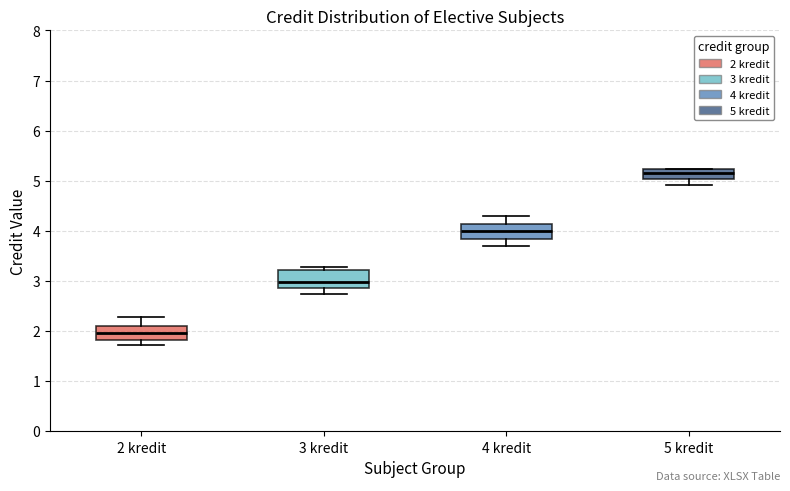

Reading left to right, transcribe this box plot: for each box, give where its median line is, the range the box spans, and where its two whiskers end, as read against the y-axis. The values are not printed on the chart, so give them approximately, as read against the axis.

2 kredit: median 2.0, box 1.8 to 2.1, whiskers 1.7 to 2.3
3 kredit: median 3.0, box 2.9 to 3.2, whiskers 2.7 to 3.3
4 kredit: median 4.0, box 3.8 to 4.1, whiskers 3.7 to 4.3
5 kredit: median 5.2 (inside the box), box 5.0 to 5.2, whiskers 4.9 to 5.2